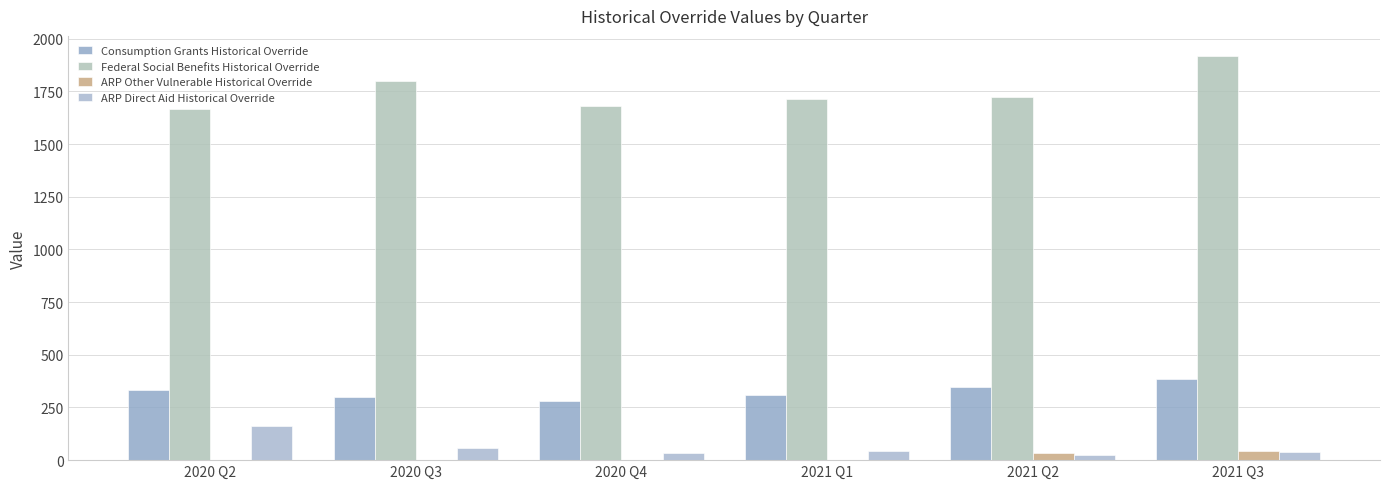

Which series has the largest range (max minus min)?

Federal Social Benefits Historical Override